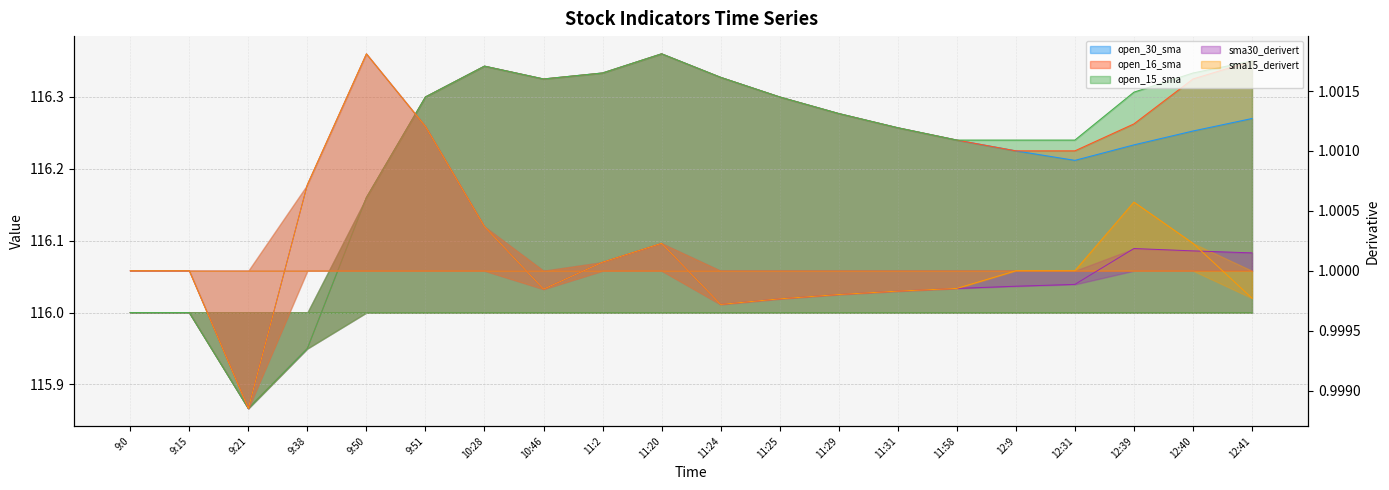

At which category does sma30_derivert reach its first local valley?

9:21